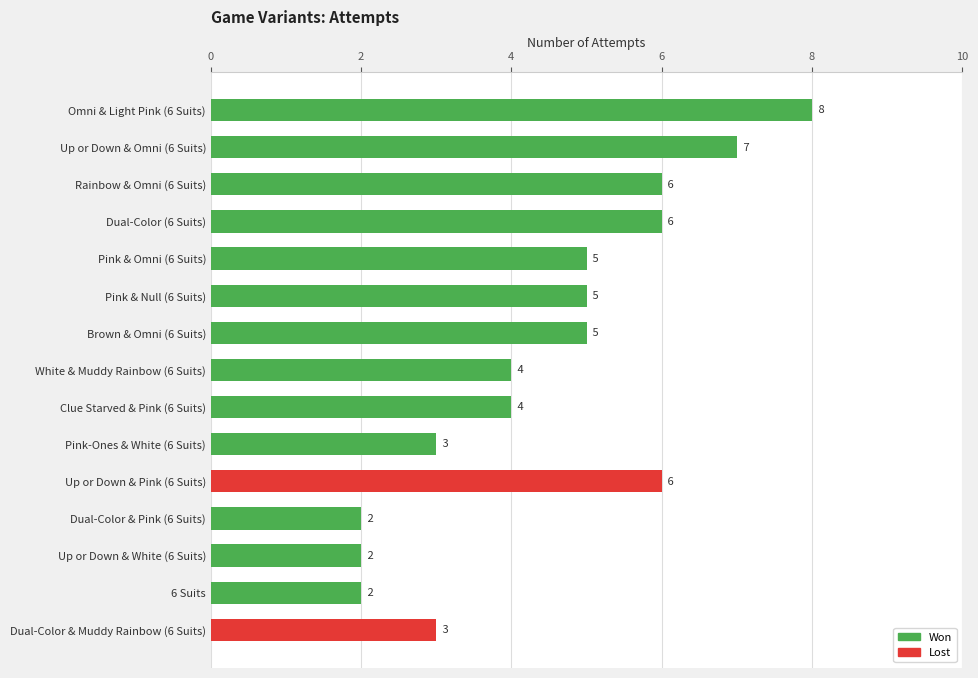

What is the minimum value shown in the chart?

2